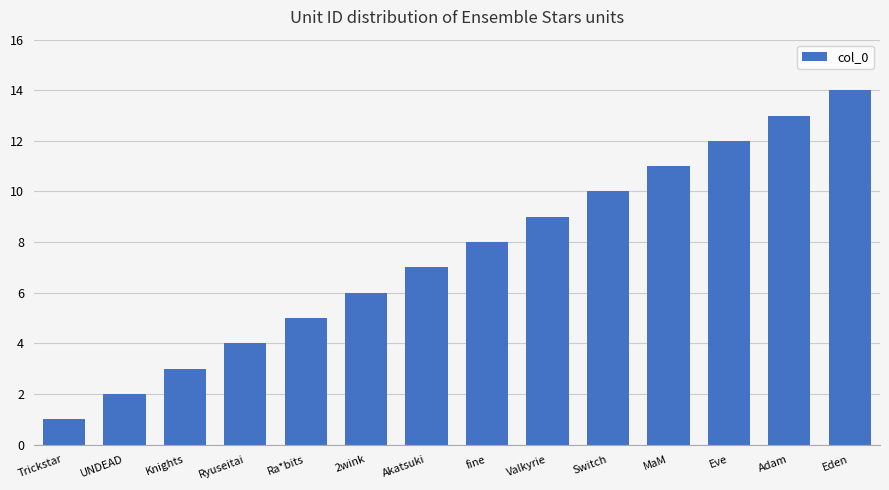

Count the number of data series in this chart.

1